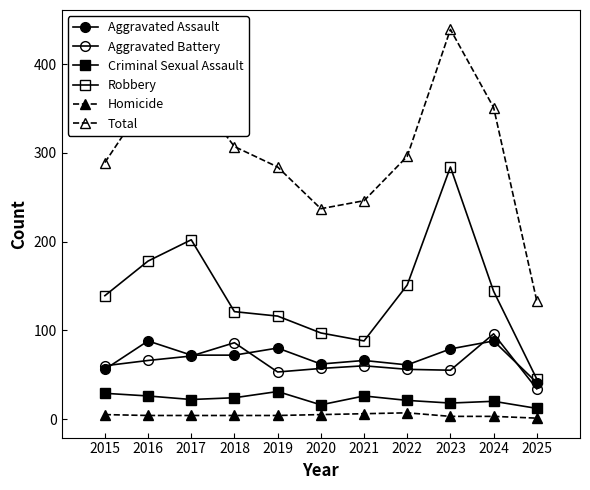

True or false: Aggravated Assault and Aggravated Battery cross at least once.

True